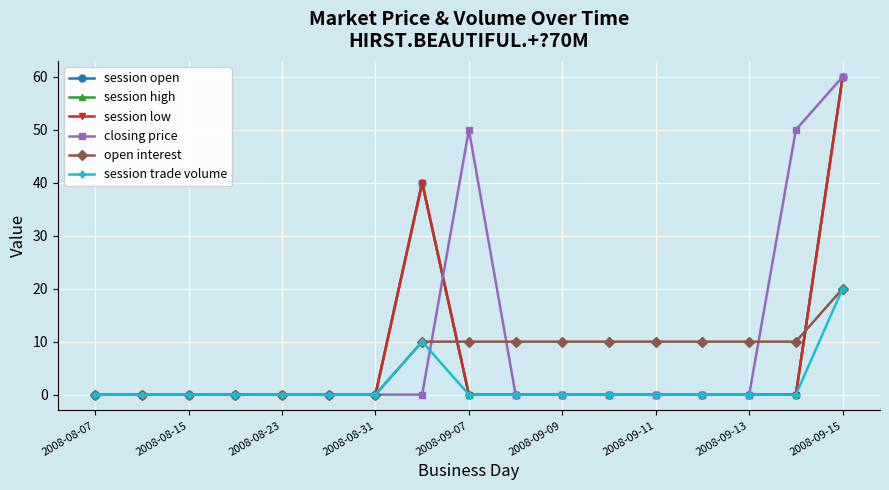

What are all the series names shown in the legend?

session open, session high, session low, closing price, open interest, session trade volume